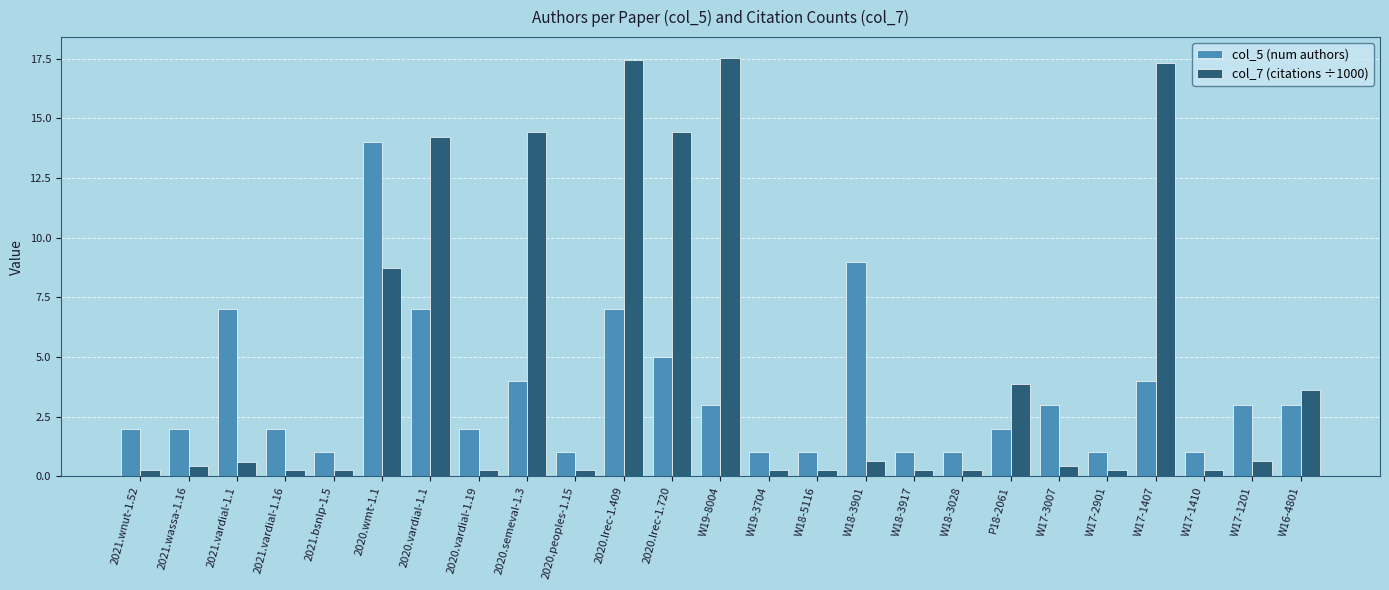

What is the average value of the col_7 (citations ÷1000) series?

4.7